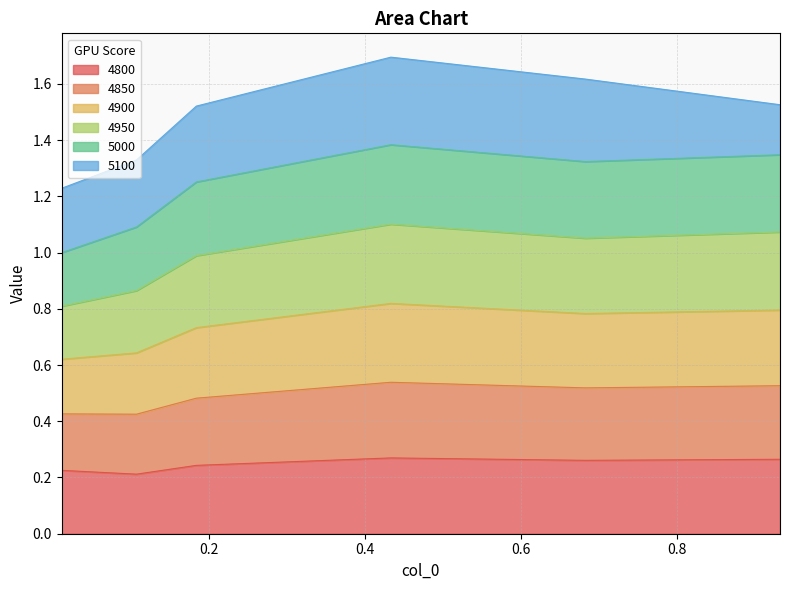

Is the value of 4850 at 0.1068493150684932 greater than the value of 4900 at 0.1068493150684932?

No